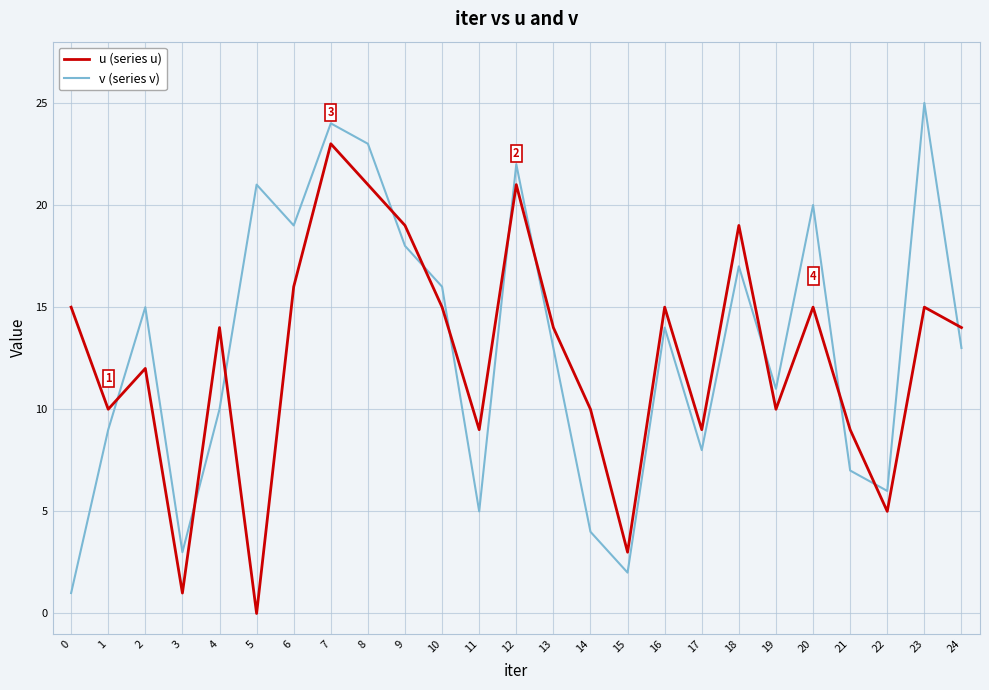

What is the average value of the v (series v) series?

13